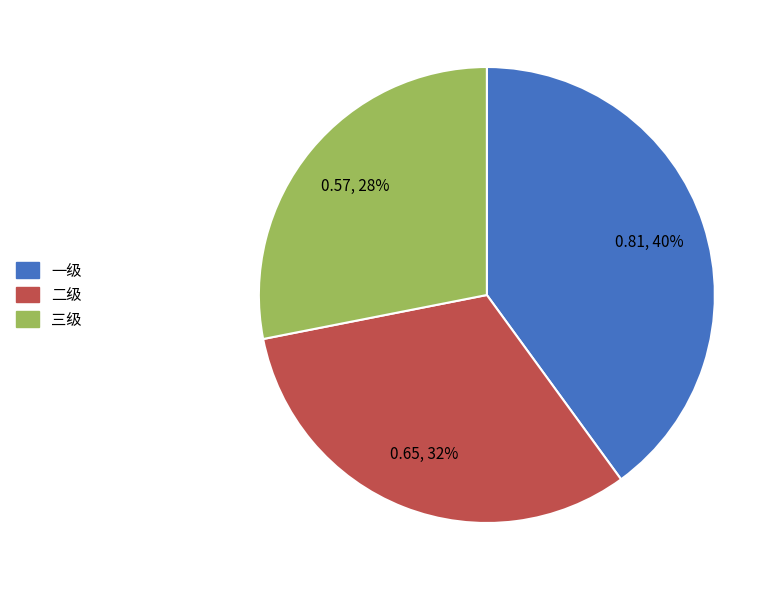

To the nearest percent, what is the difference between the 三级 and 一级 slice percentages?

12%